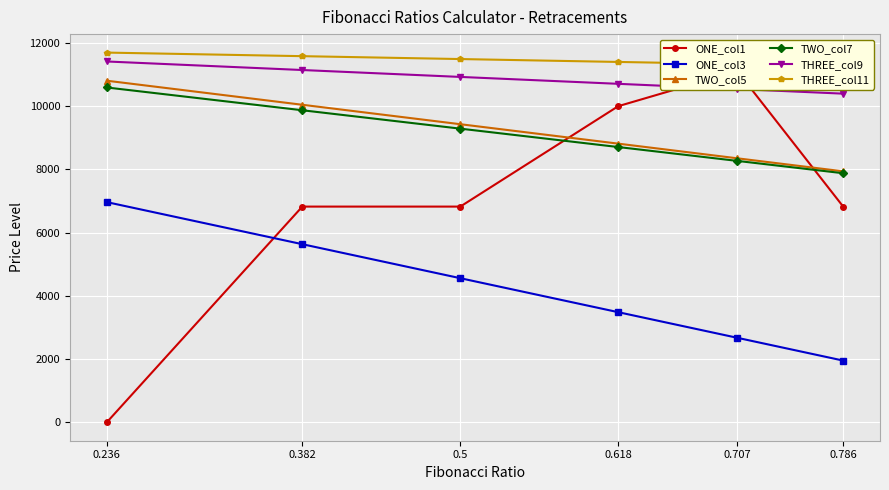

True or false: ONE_col1 and THREE_col11 cross at least once.

False